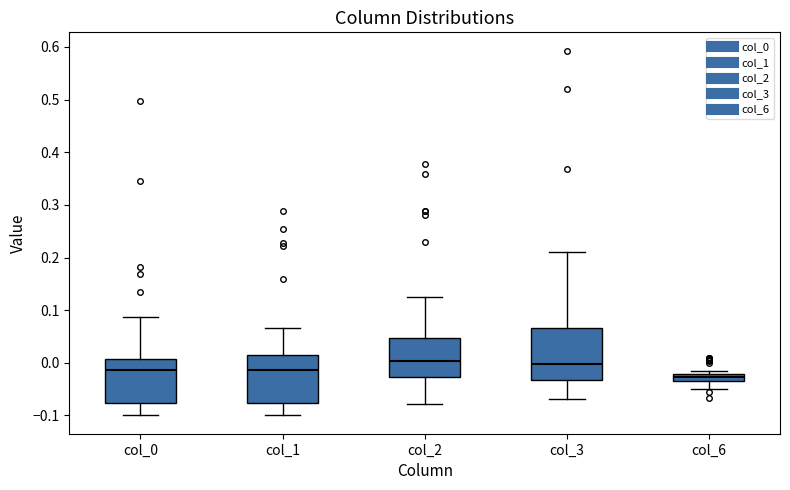

Which box has the lowest median line?

col_6